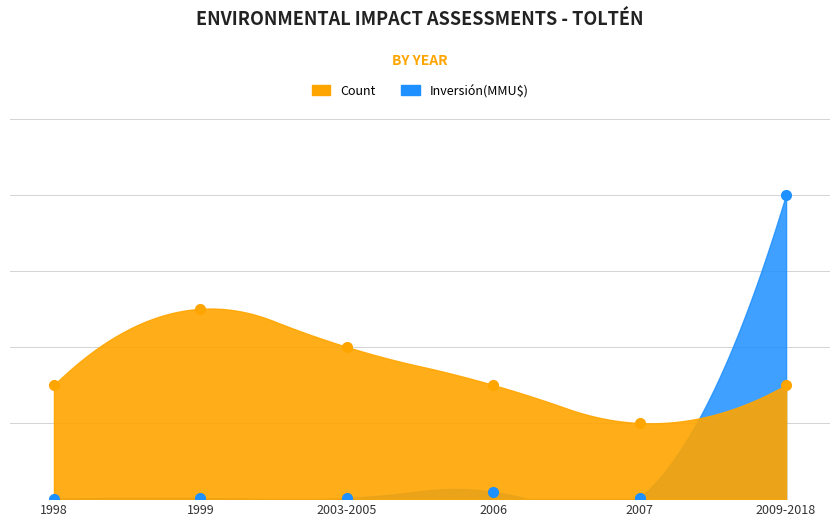

True or false: Count has a value of 4.0 at 2003-2005.

True